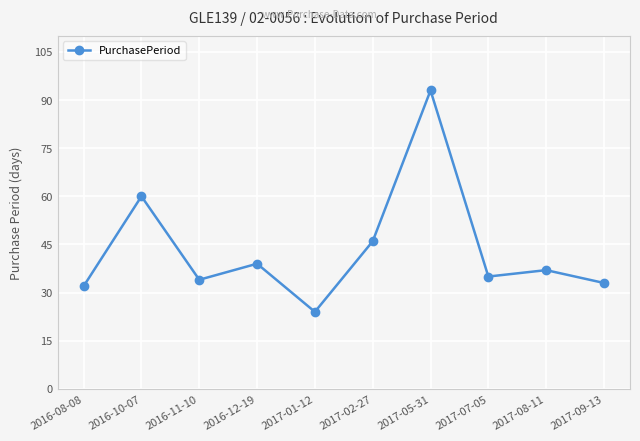

Is it true that the value at 2017-01-12 is 11?

False